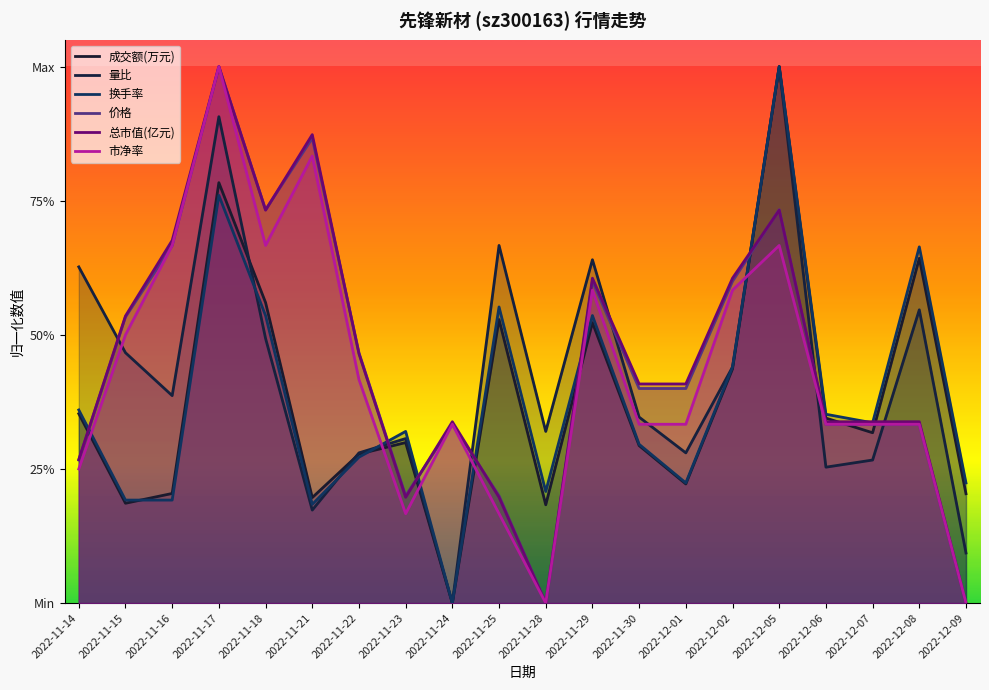

How many lines are shown in the chart?

6